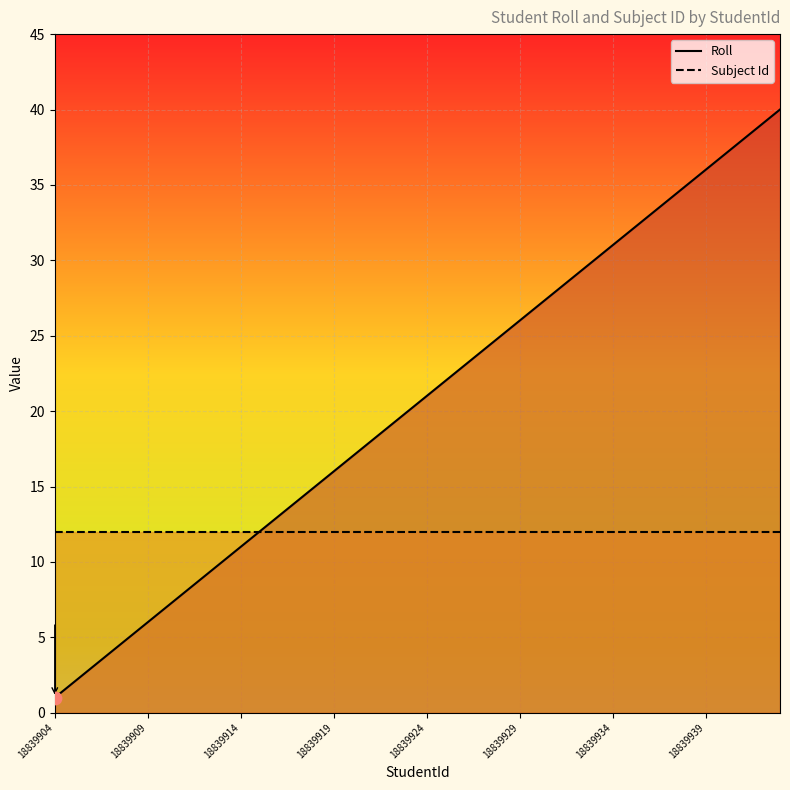

At which category is the sum across all series the highest?

39